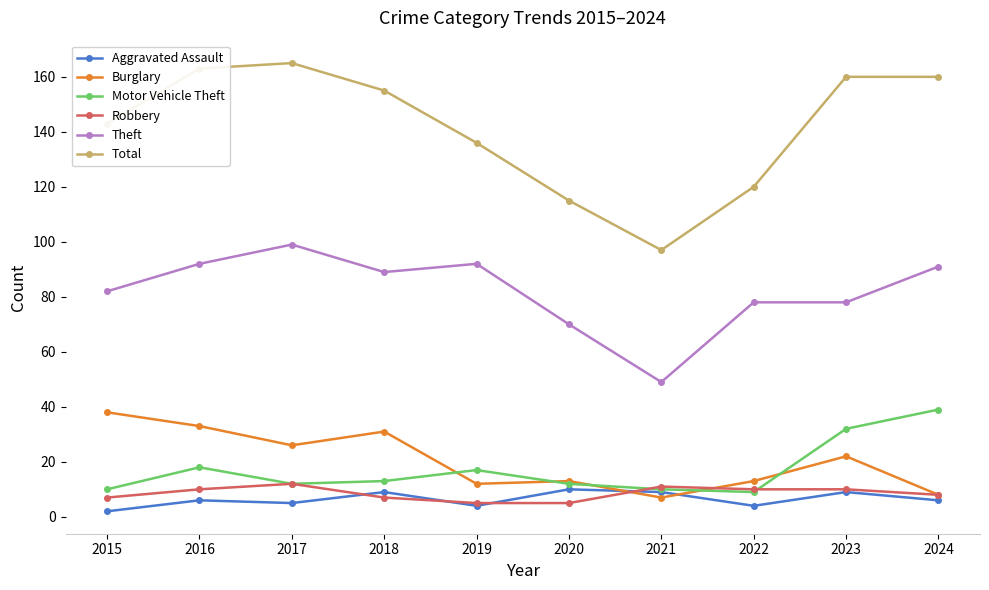

Which series has the widest spread of values?

Total